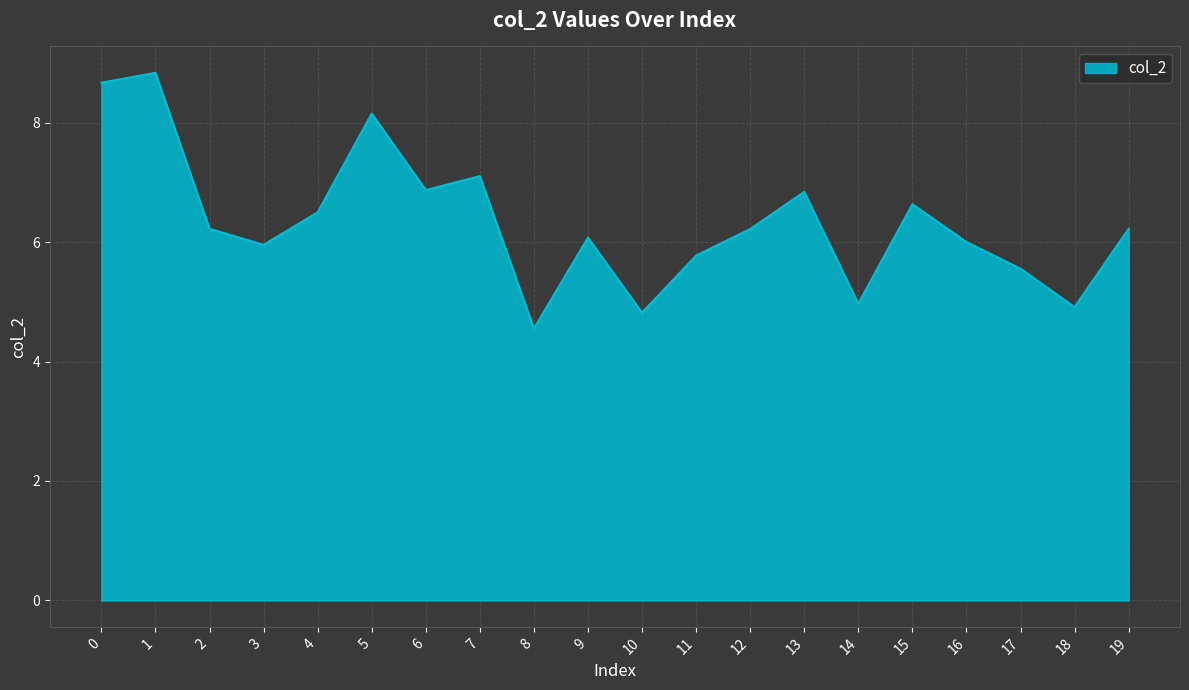

What is the change in value from 5 to 9?

-2.1